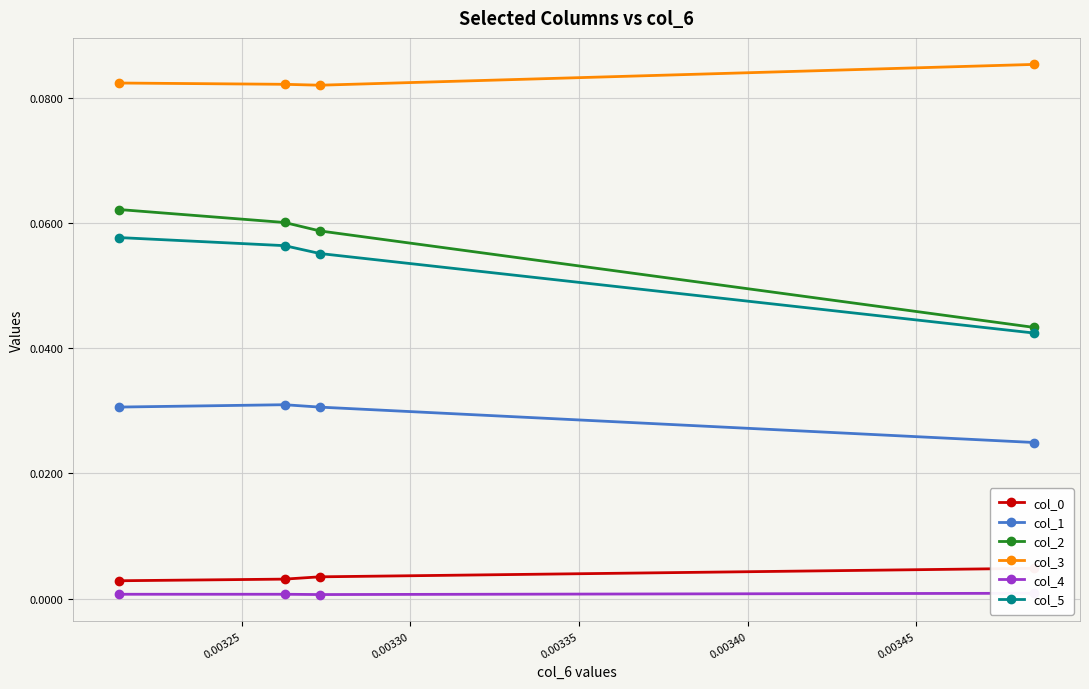

How many col_2 values are between 0 and 1?

4